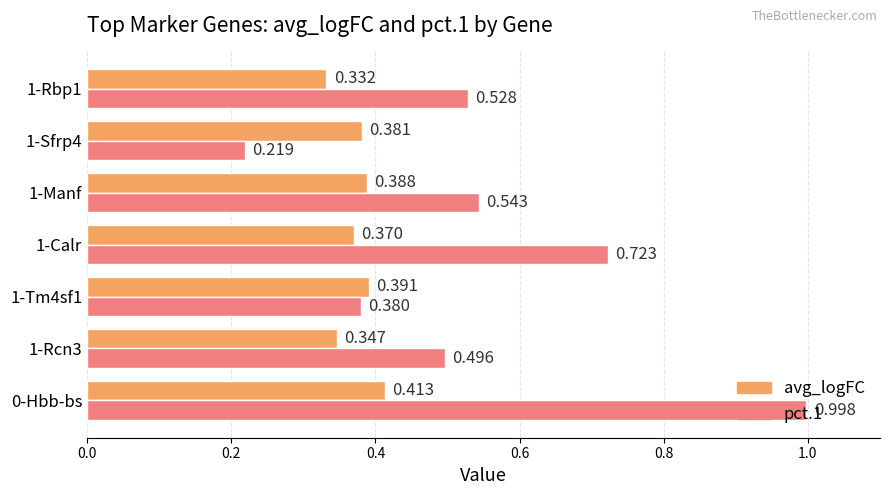

Is the value of avg_logFC at 1-Tm4sf1 greater than the value of pct.1 at 1-Rcn3?

No